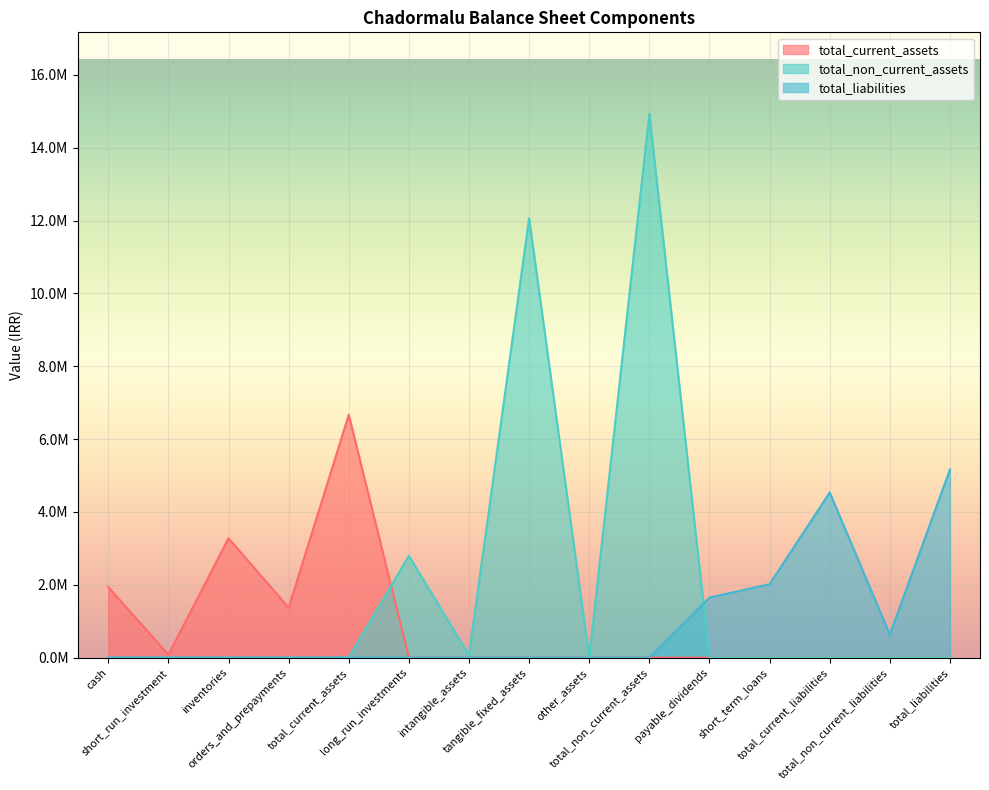

What is the maximum value for total_current_assets?

6667034